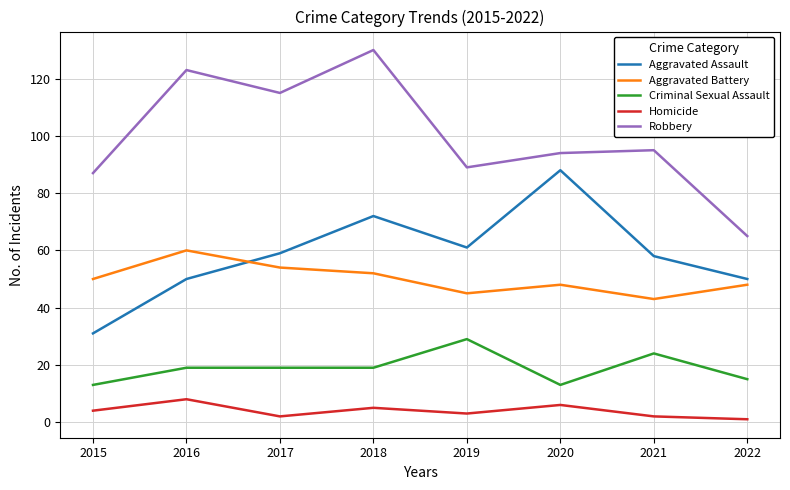

Reading left to right, transcribe all the data shown in this chart.

Aggravated Assault: 2015=31	2016=50	2017=59	2018=72	2019=61	2020=88	2021=58	2022=50
Aggravated Battery: 2015=50	2016=60	2017=54	2018=52	2019=45	2020=48	2021=43	2022=48
Criminal Sexual Assault: 2015=13	2016=19	2017=19	2018=19	2019=29	2020=13	2021=24	2022=15
Homicide: 2015=4	2016=8	2017=2	2018=5	2019=3	2020=6	2021=2	2022=1
Robbery: 2015=87	2016=123	2017=115	2018=130	2019=89	2020=94	2021=95	2022=65